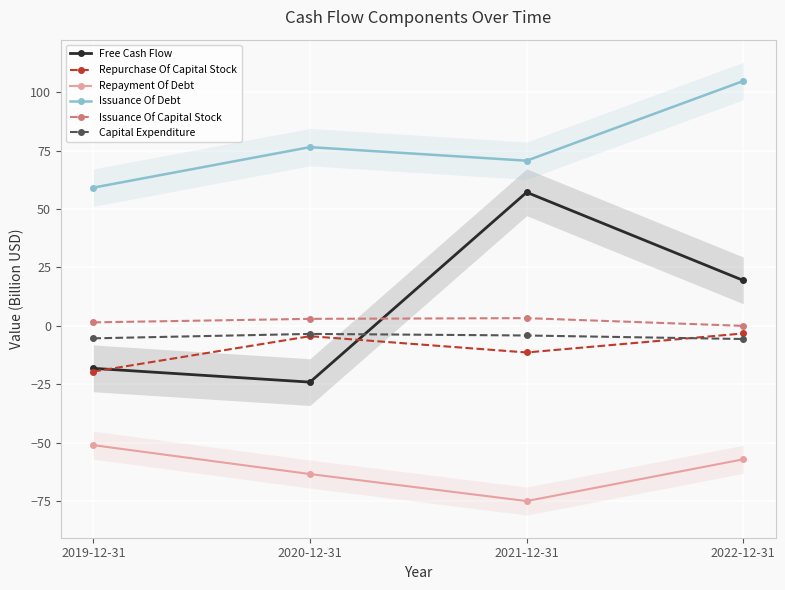

What is the label of the 4th point from the left?

2022-12-31